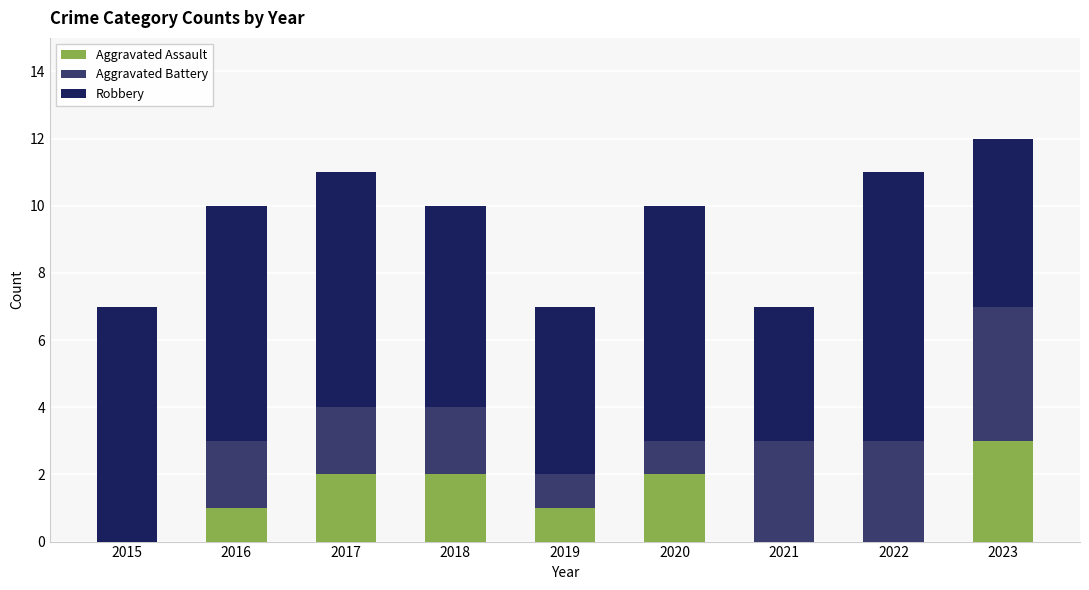

Are the bars grouped side by side (vs. stacked)?

No